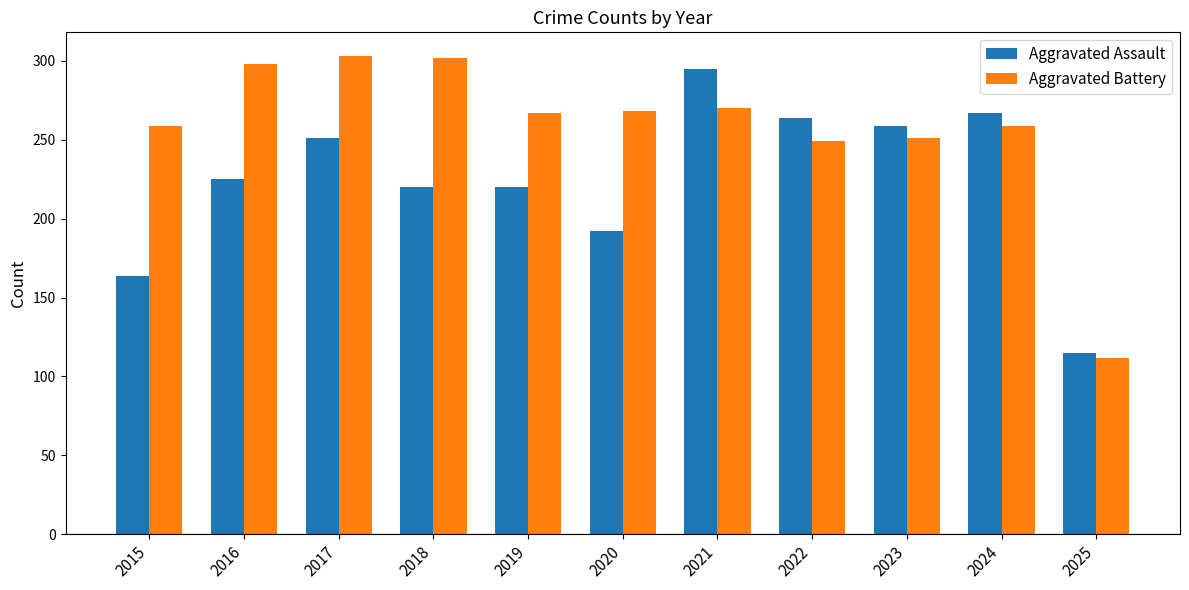

What is the difference between the maximum and minimum values in the Aggravated Battery series?

191